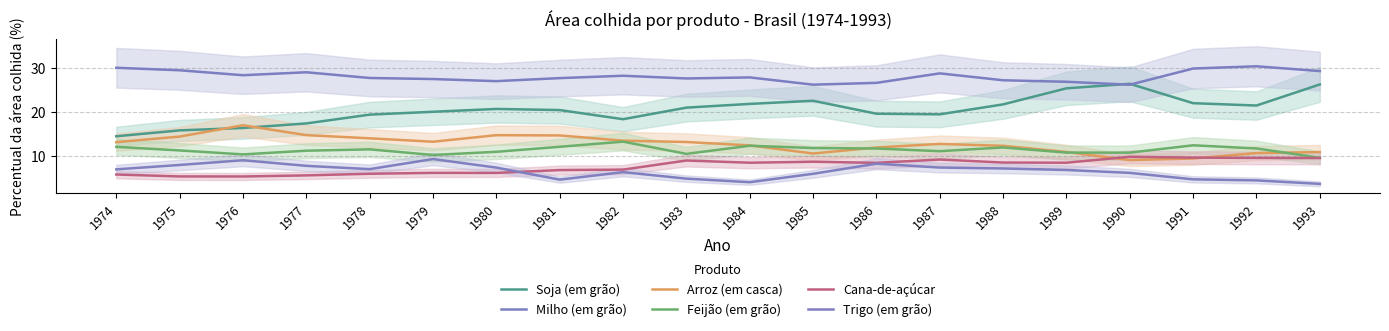

At which category does Soja (em grão) reach its first local peak?

1980